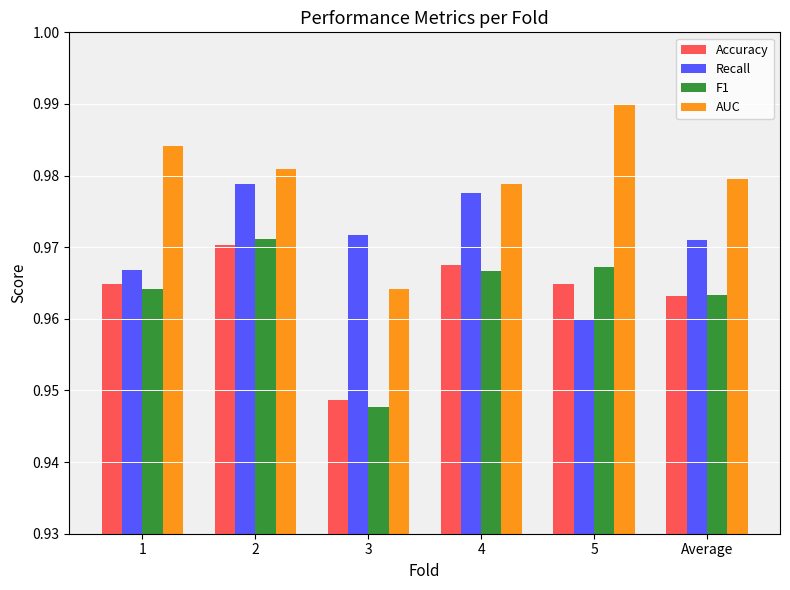

What is the sum of the Accuracy values at 4 and 5?

1.9